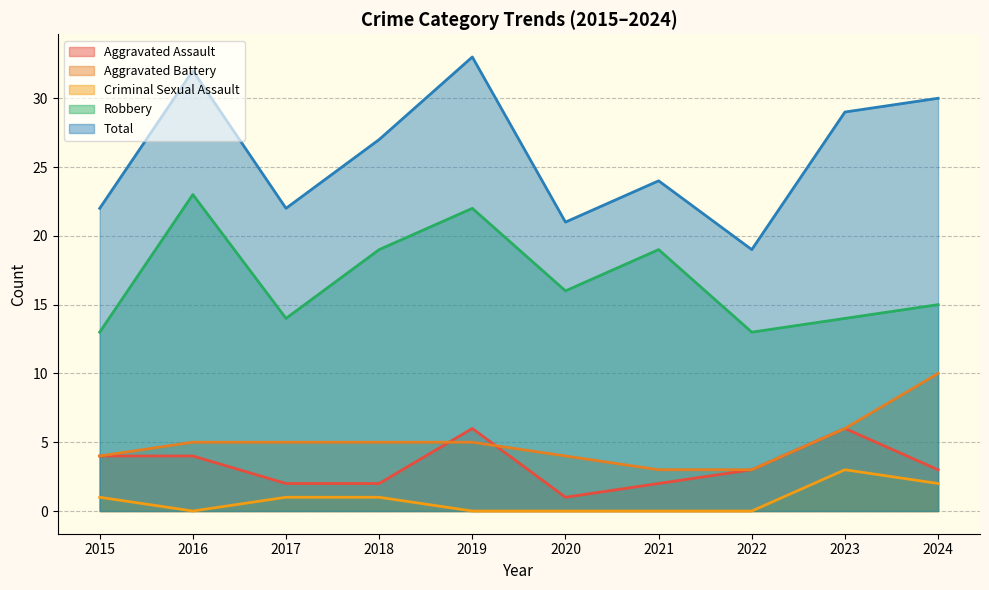

What are all the series names shown in the legend?

Aggravated Assault, Aggravated Battery, Criminal Sexual Assault, Robbery, Total